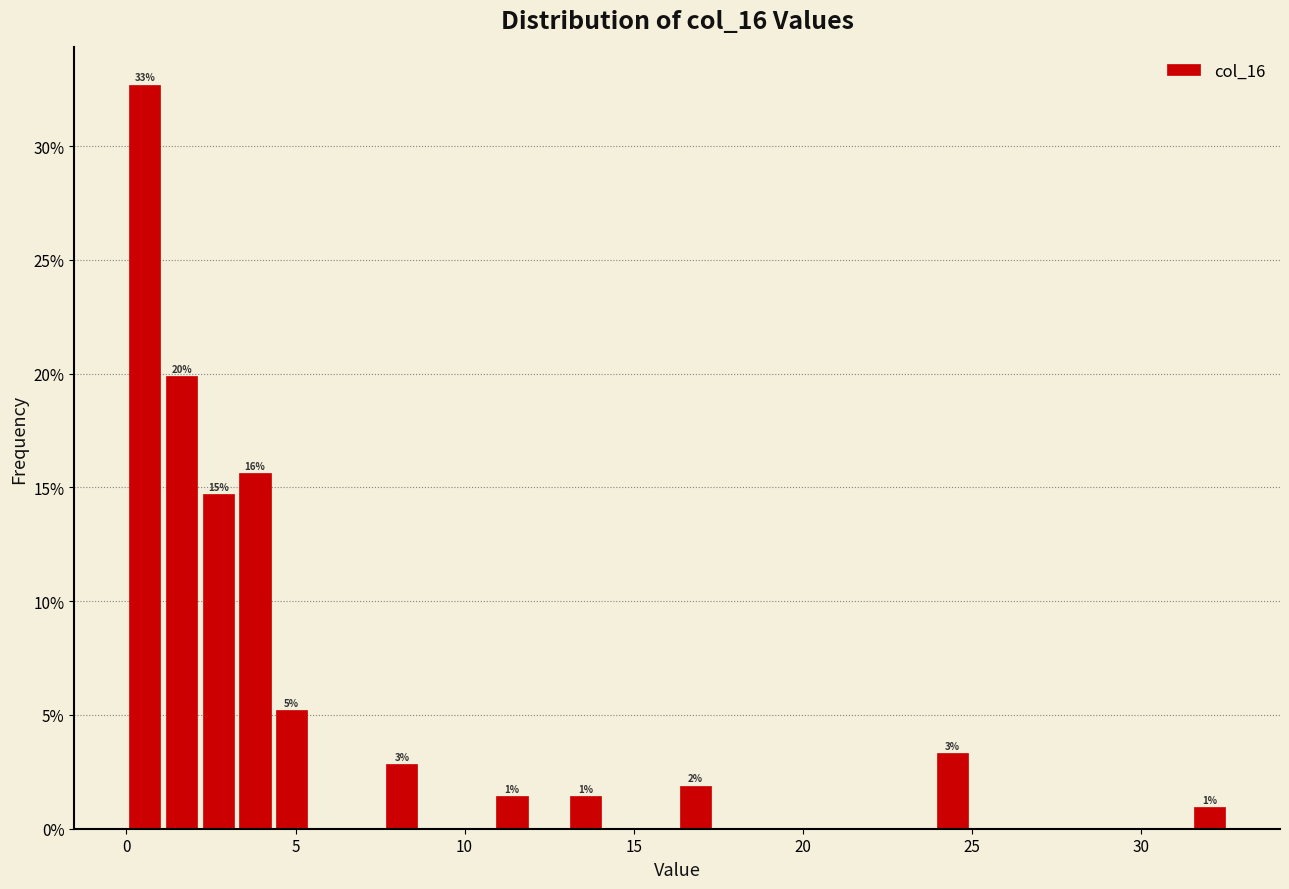

Around what value on the x-axis is the tallest bar? Give the approximate position of its centre, as read against the axis.

0.5